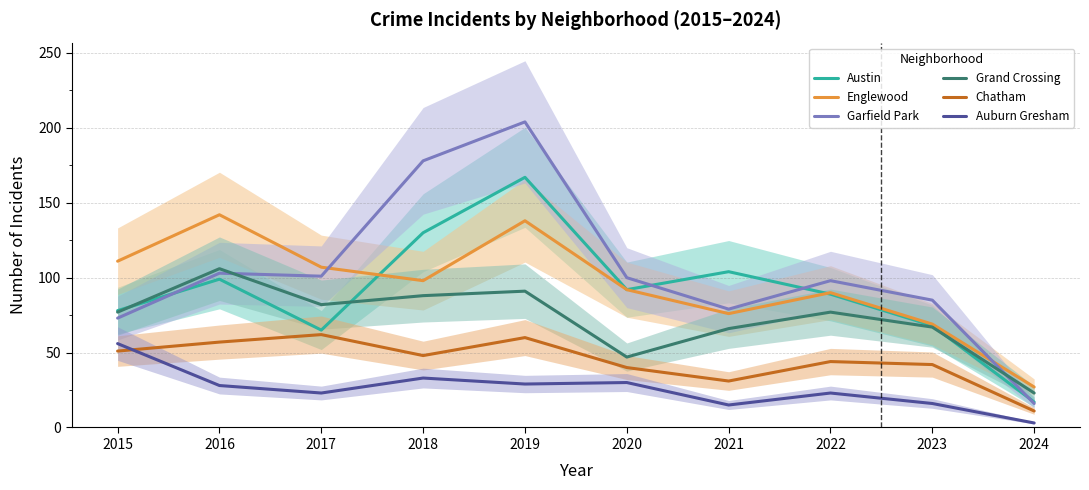

At which label does Chatham reach its peak?

2017